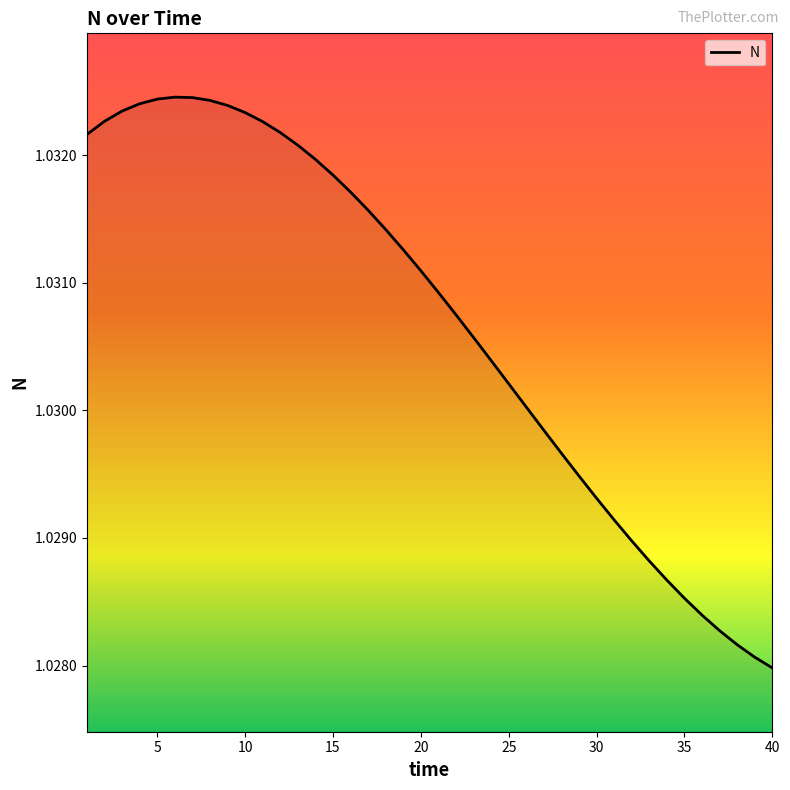

Does the chart have visible grid lines?

No